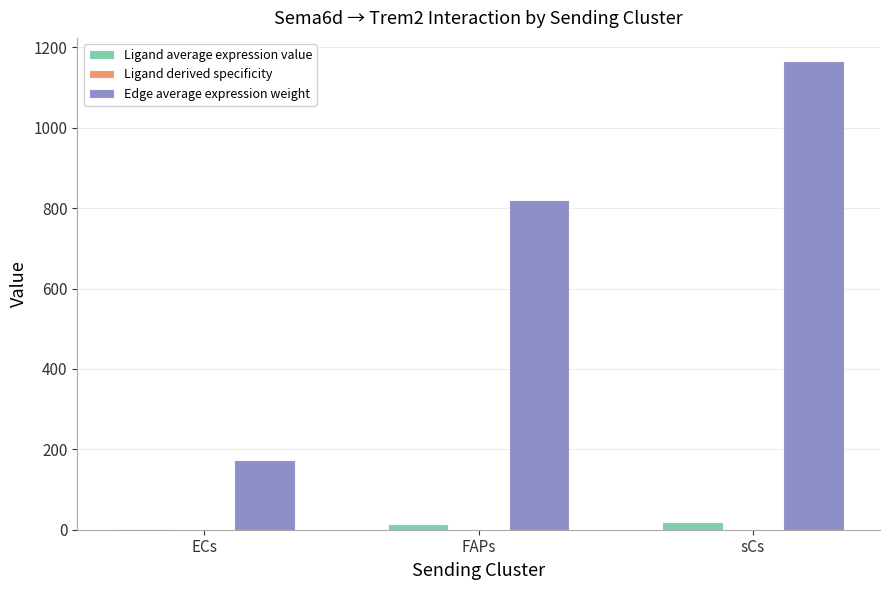

At which category is the sum across all series the highest?

sCs